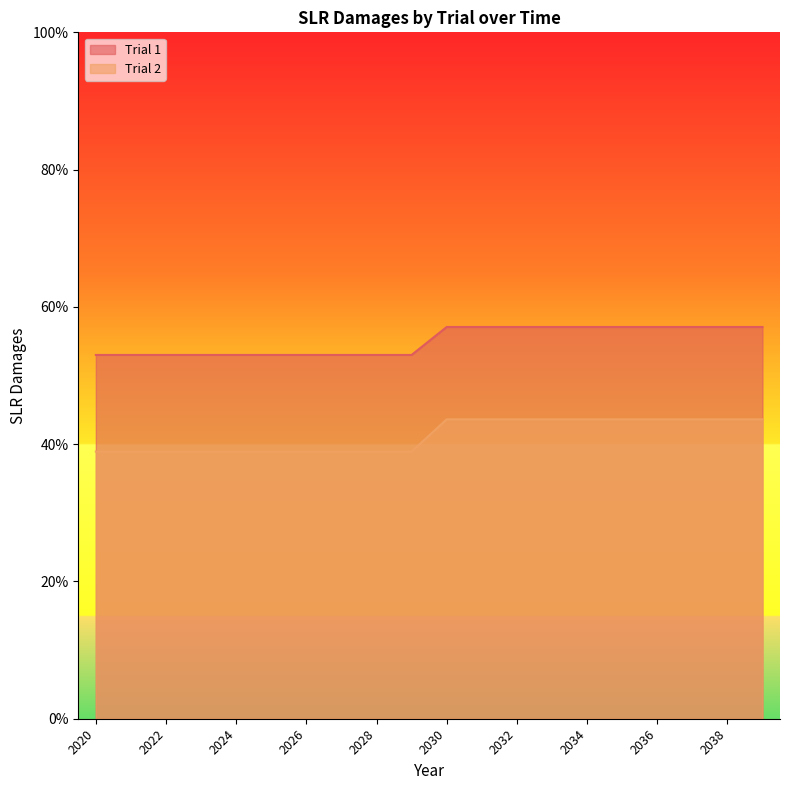

Reading left to right, list all the values displayed in this chart.

Trial 1: 53.0	53.0	53.0	53.0	53.0	53.0	53.0	53.0	53.0	53.0	57.1	57.1	57.1	57.1	57.1	57.1	57.1	57.1	57.1	57.1
Trial 2: 38.9	38.9	38.9	38.9	38.9	38.9	38.9	38.9	38.9	38.9	43.6	43.6	43.6	43.6	43.6	43.6	43.6	43.6	43.6	43.6